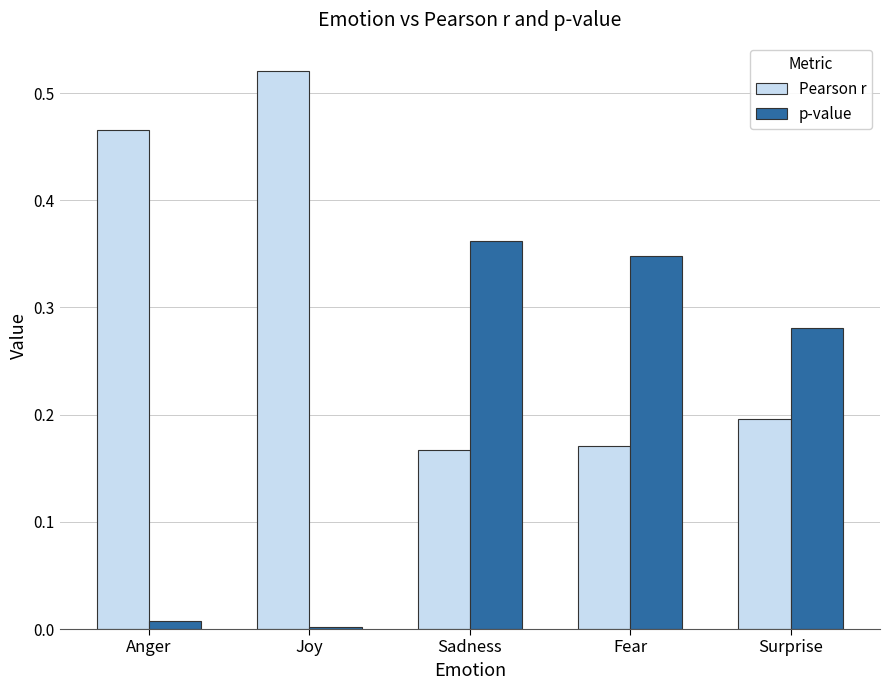

True or false: p-value has a value of 0.4 at Surprise.

False